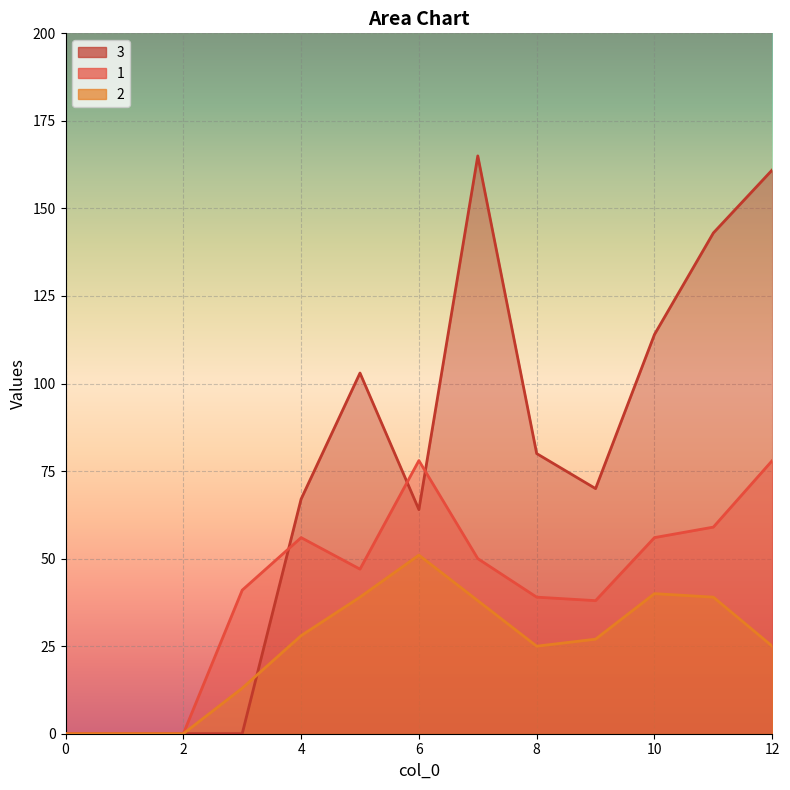

What is the difference between the maximum and minimum values in the 1 series?

78